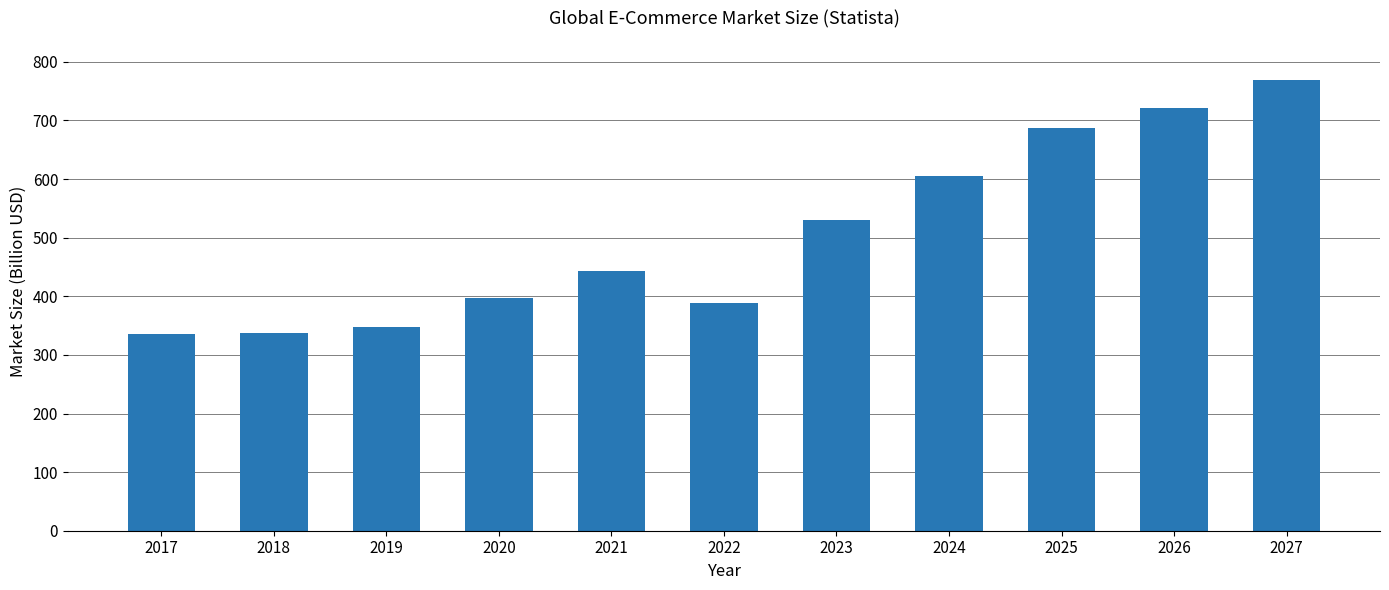

What is the smallest value displayed?

335.3